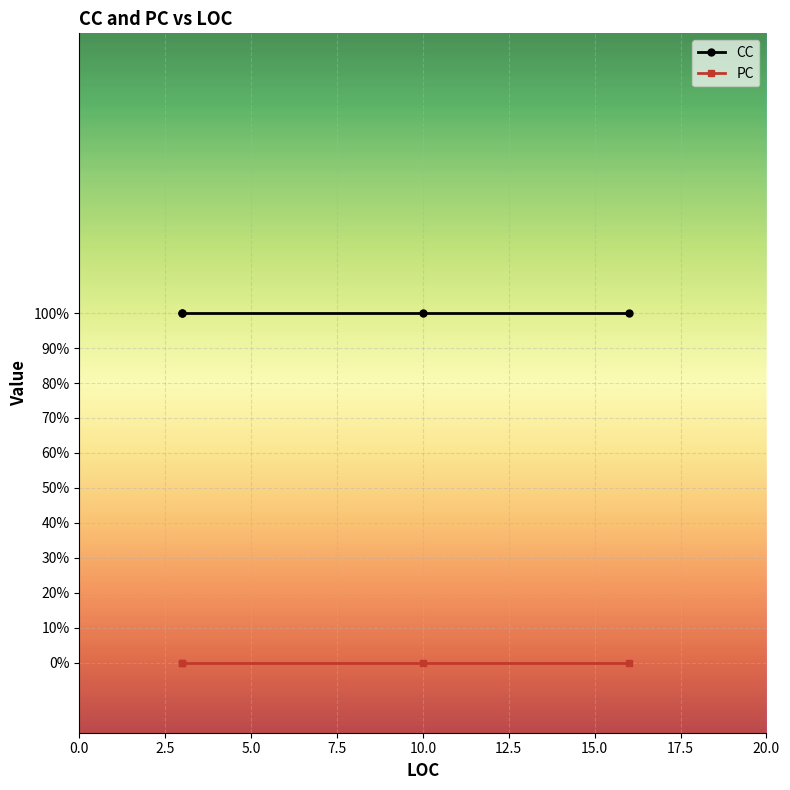

What is the greatest value displayed?

1